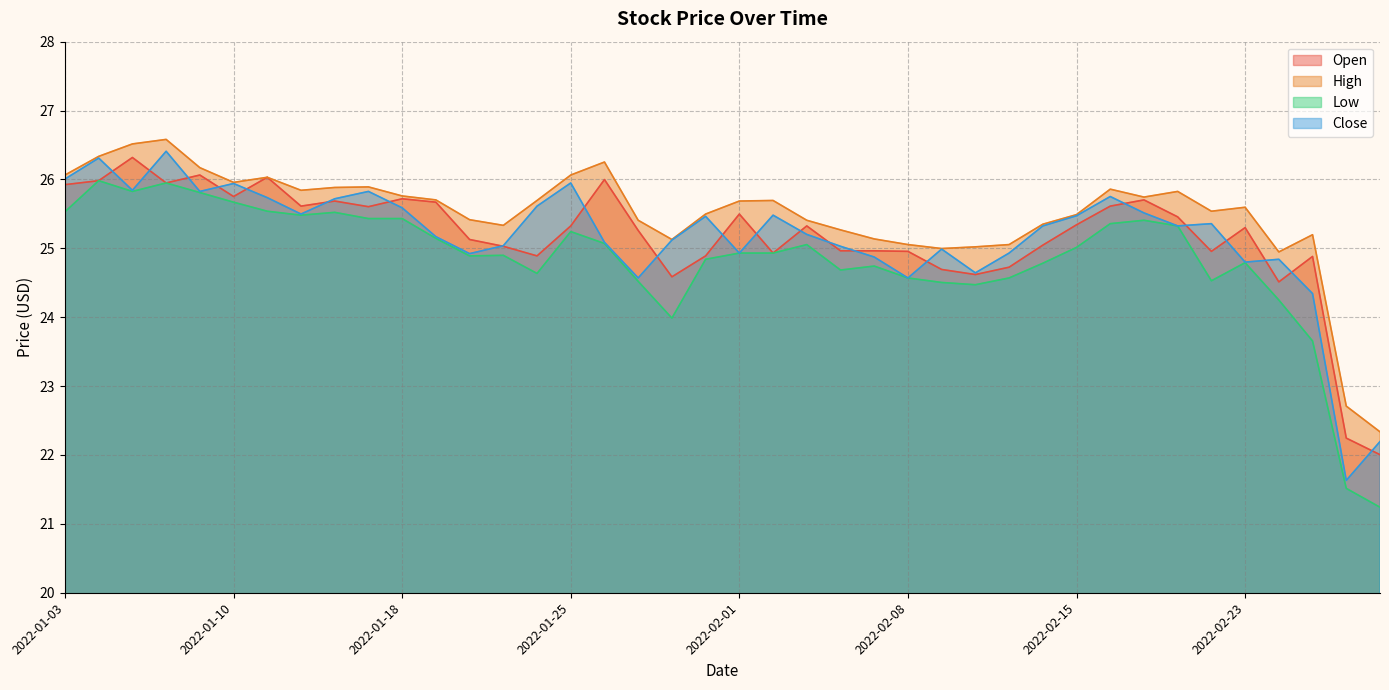

At how many categories does at least one series exceed 24?

38